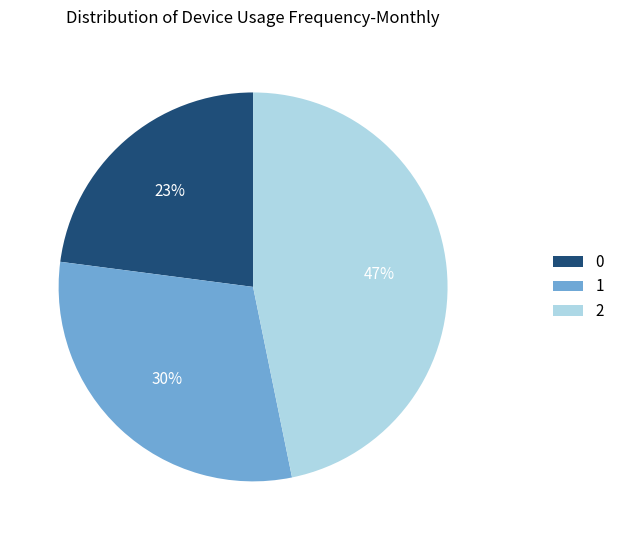

Is 0 the majority of the pie?

No